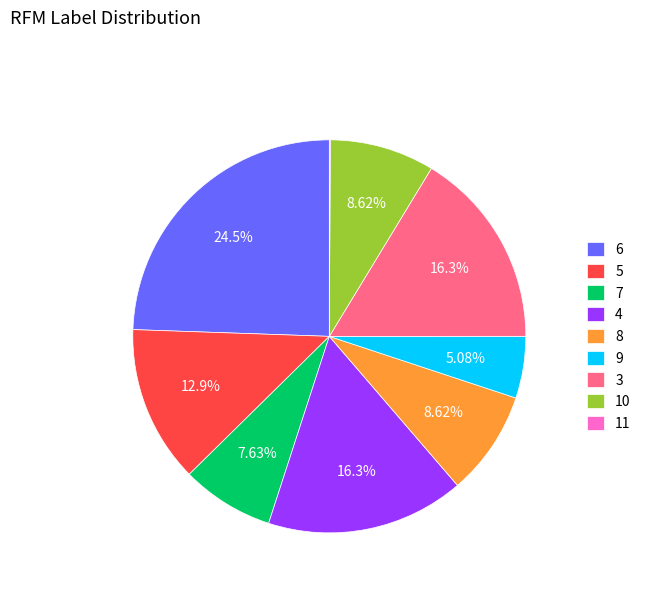

Do 4 and 5 together represent more than half of the pie?

No